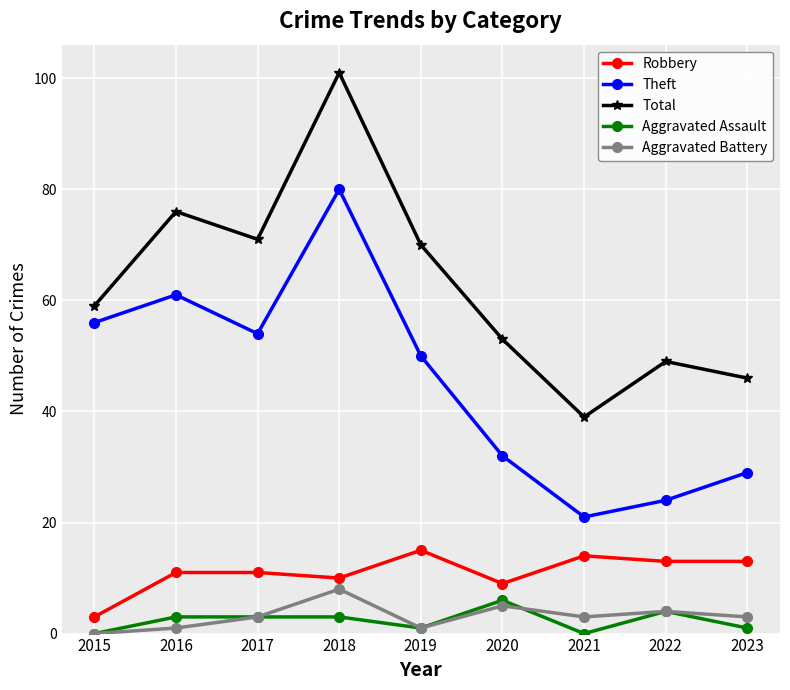

Reading right to left, what are all the values shown in this chart?

Robbery: 13	13	14	9	15	10	11	11	3
Theft: 29	24	21	32	50	80	54	61	56
Total: 46	49	39	53	70	101	71	76	59
Aggravated Assault: 1	4	0	6	1	3	3	3	0
Aggravated Battery: 3	4	3	5	1	8	3	1	0